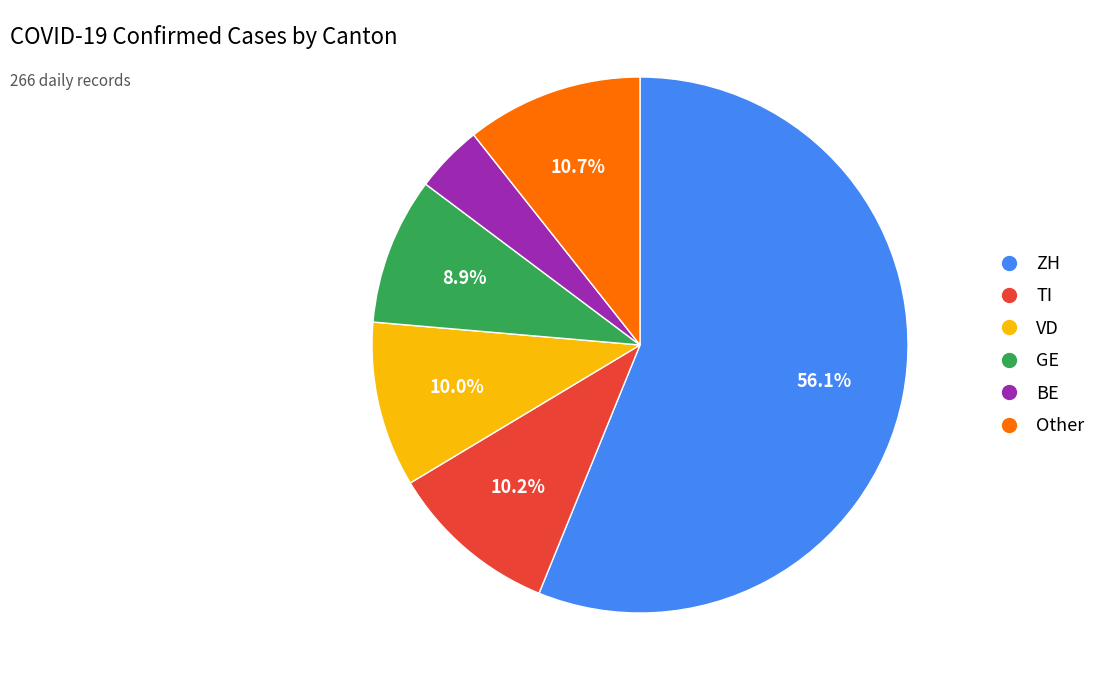

Is there any slice that represents more than half of the pie?

Yes